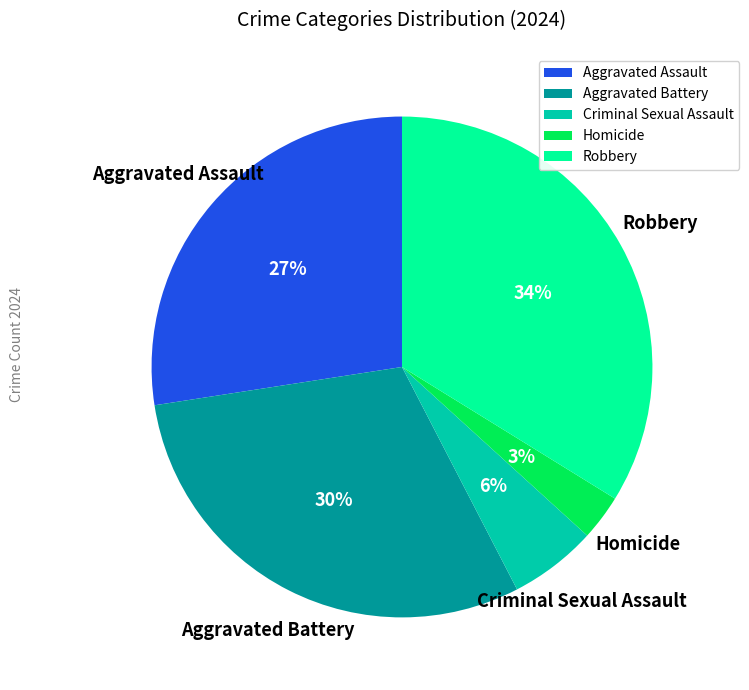

Which category has the smallest portion of the pie?

Homicide